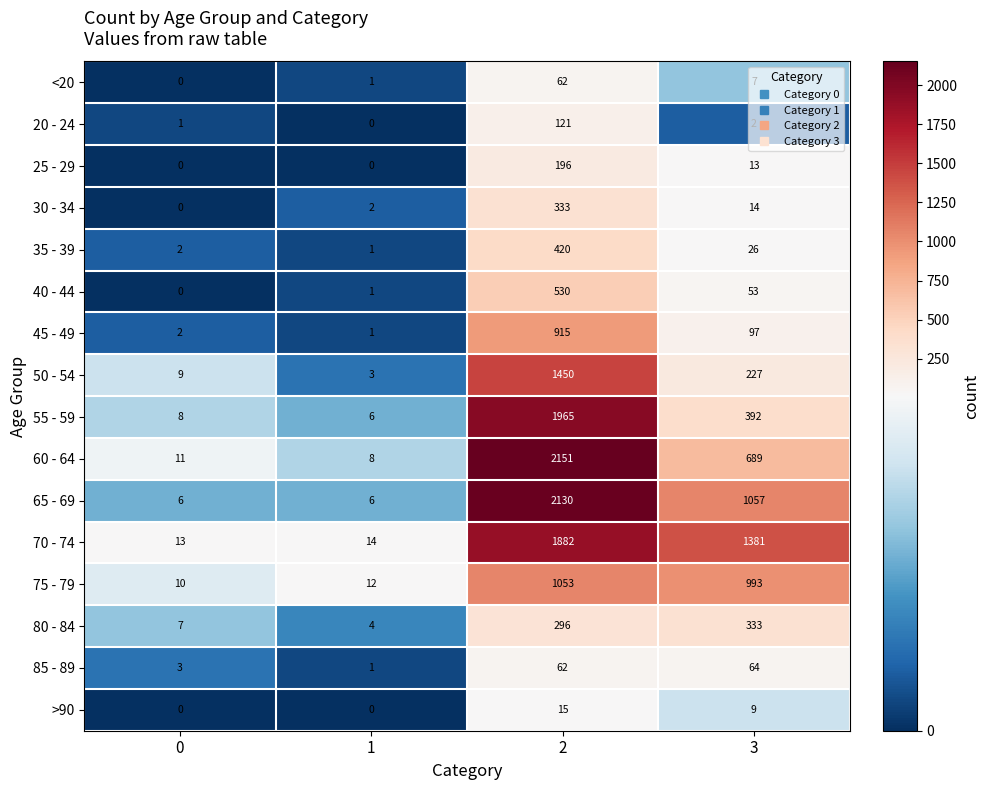

What is the sum of all 35 - 39 values?

449